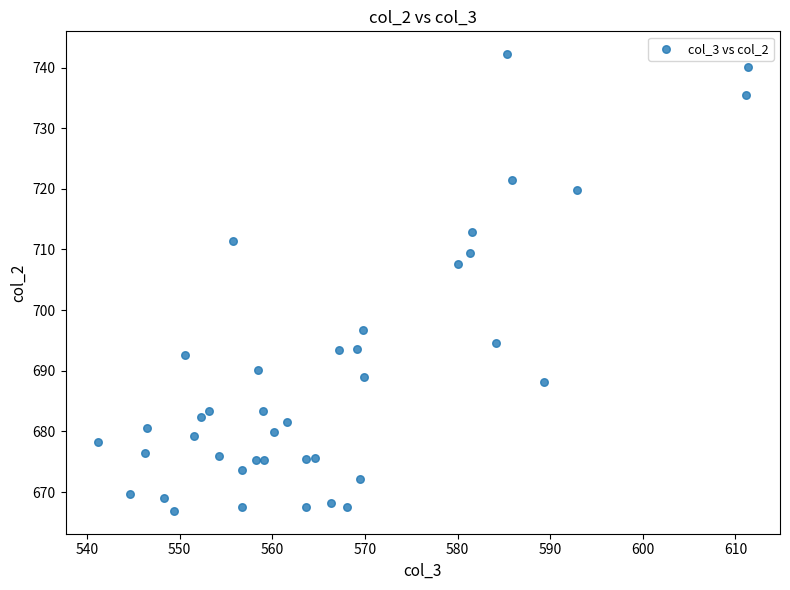

What Y value in the scatter plot is closest to 704?

707.6